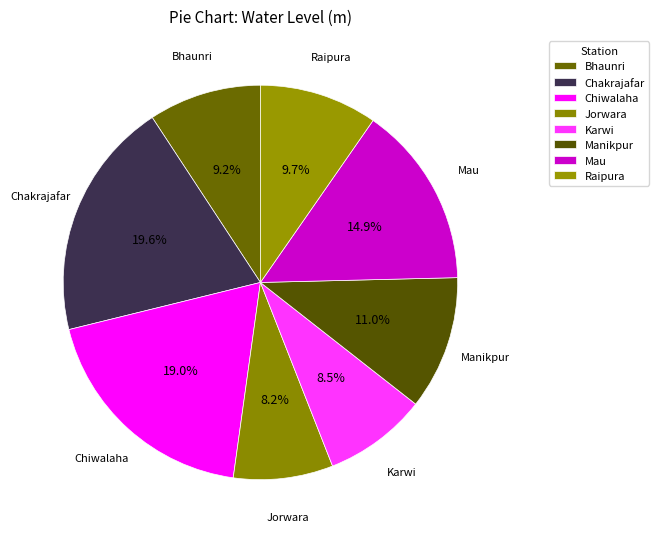

To the nearest percent, what is the difference between the Raipura and Jorwara slice percentages?

2%